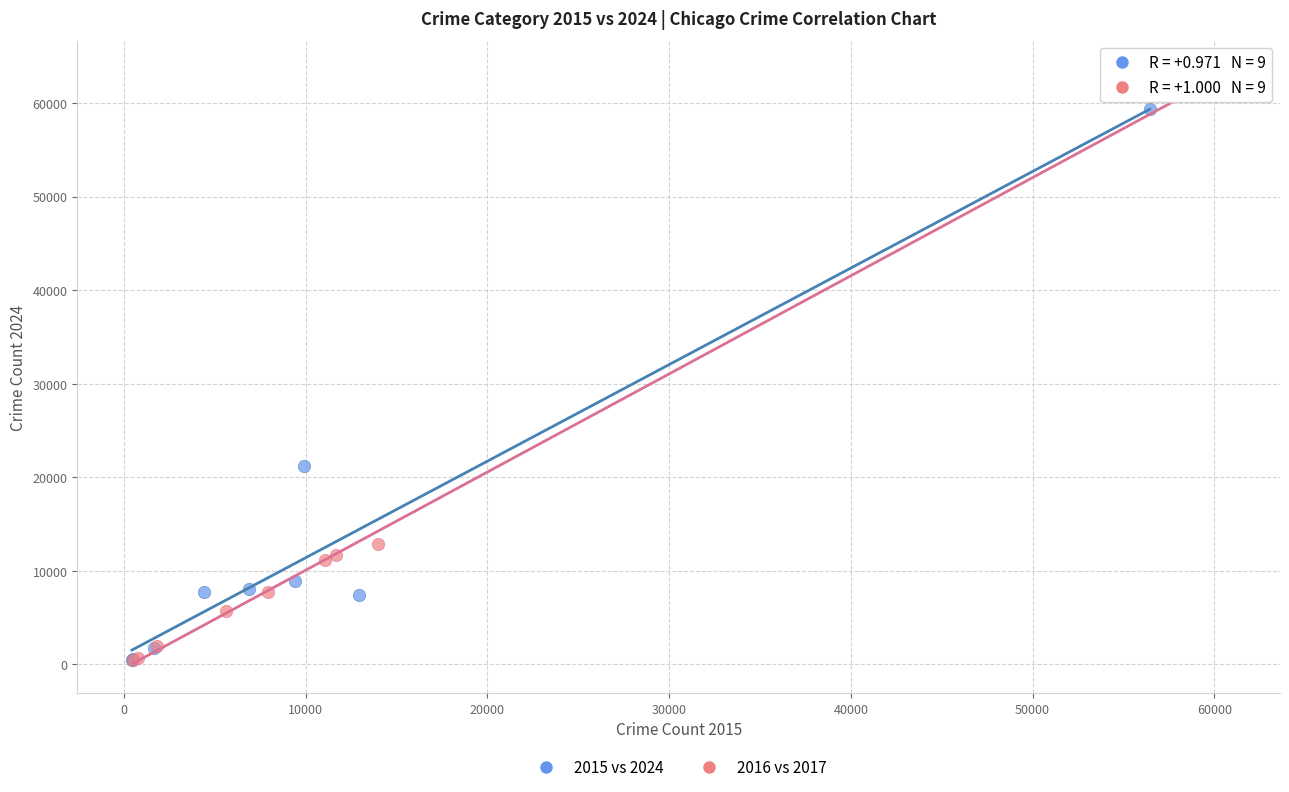

Which series contains the highest Y value?

2016 vs 2017